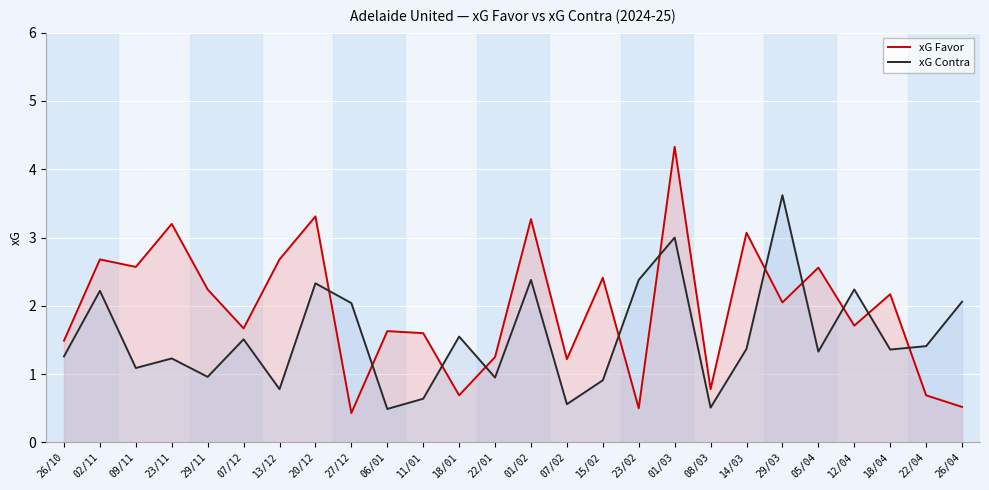

What is the difference between the maximum and second lowest values in the xG Contra series?

3.1